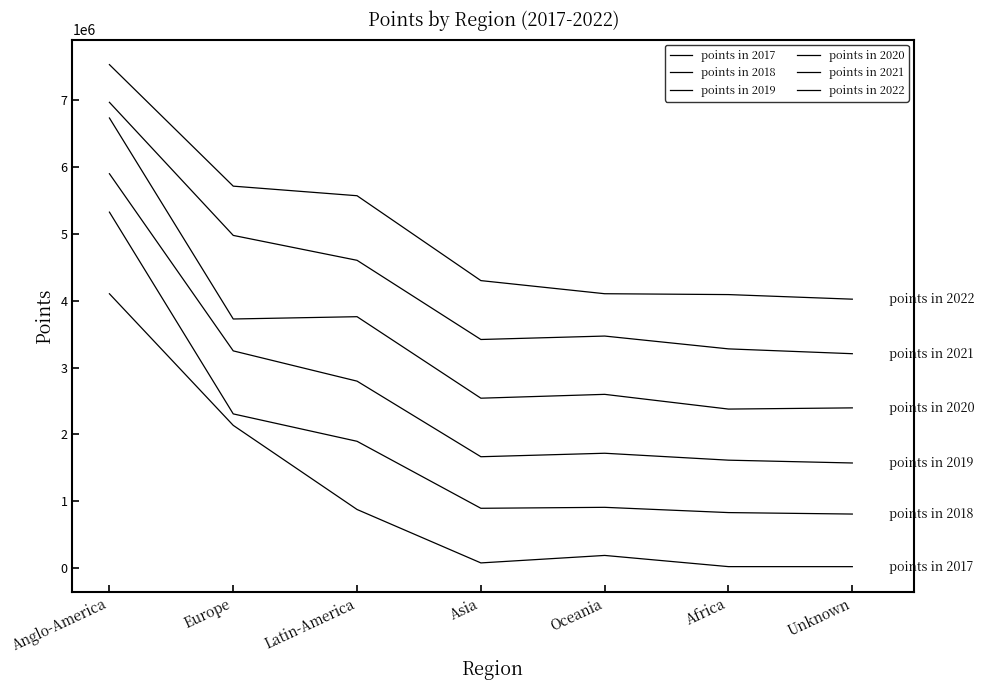

Is the value of points in 2017 at Oceania greater than the value of points in 2018 at Anglo-America?

No